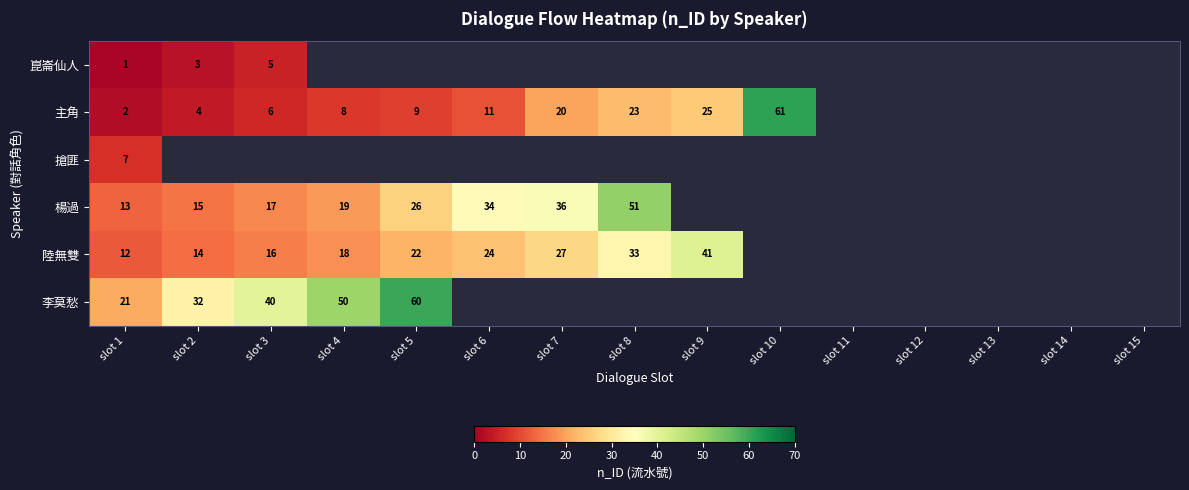

How many series are shown in this chart?

6